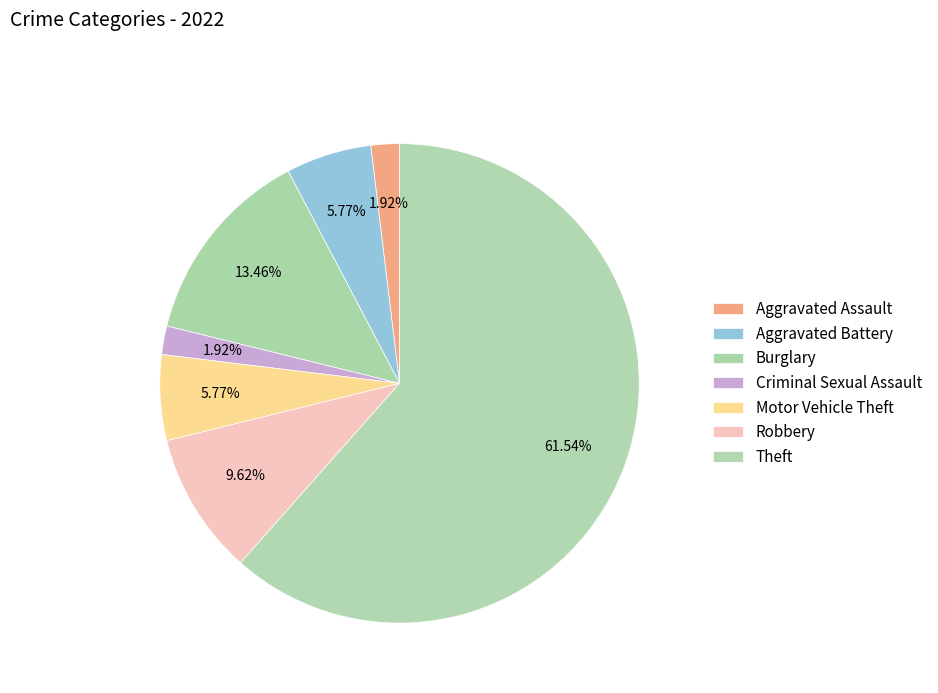

Count the number of slices in the pie.

7